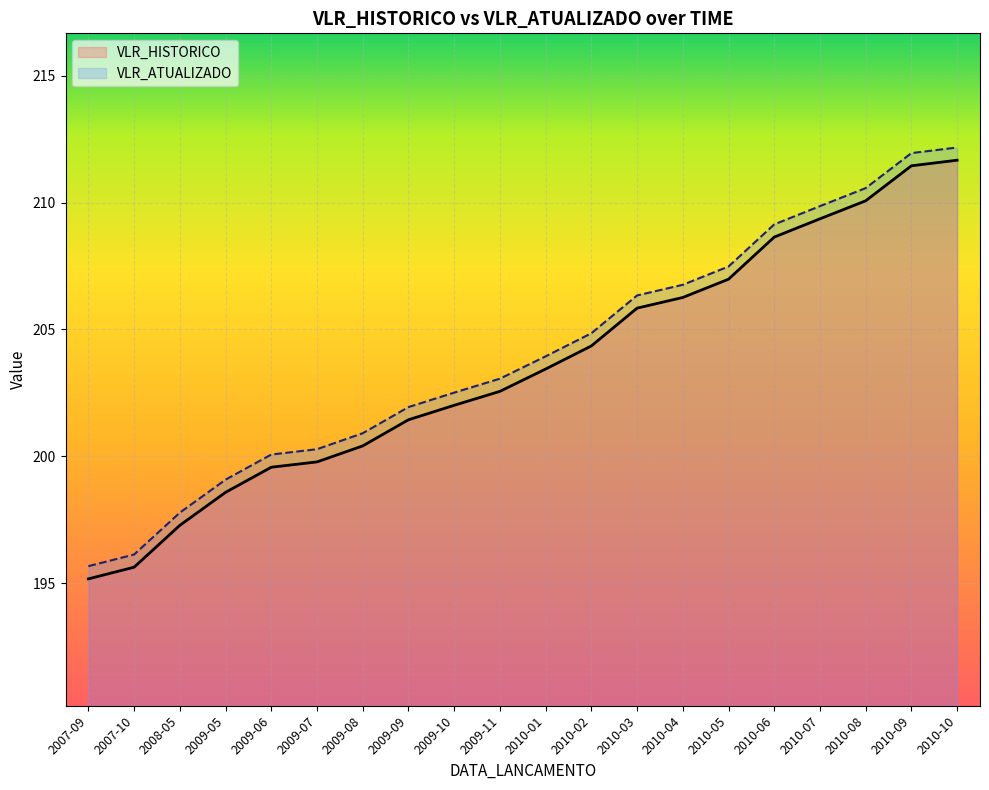

What is the approximate value of VLR_HISTORICO at 2009-07?

199.8